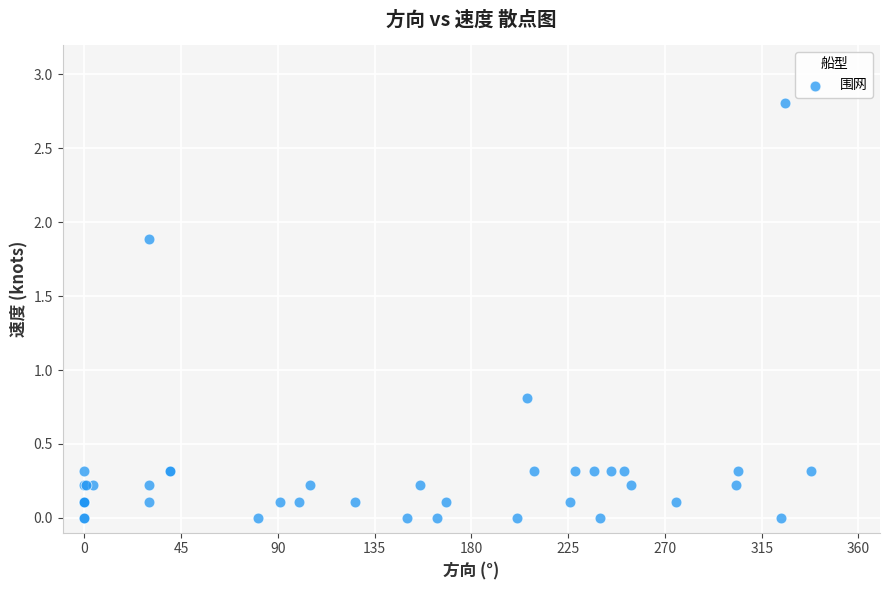

What Y value in the scatter plot is closest to 1?

0.8